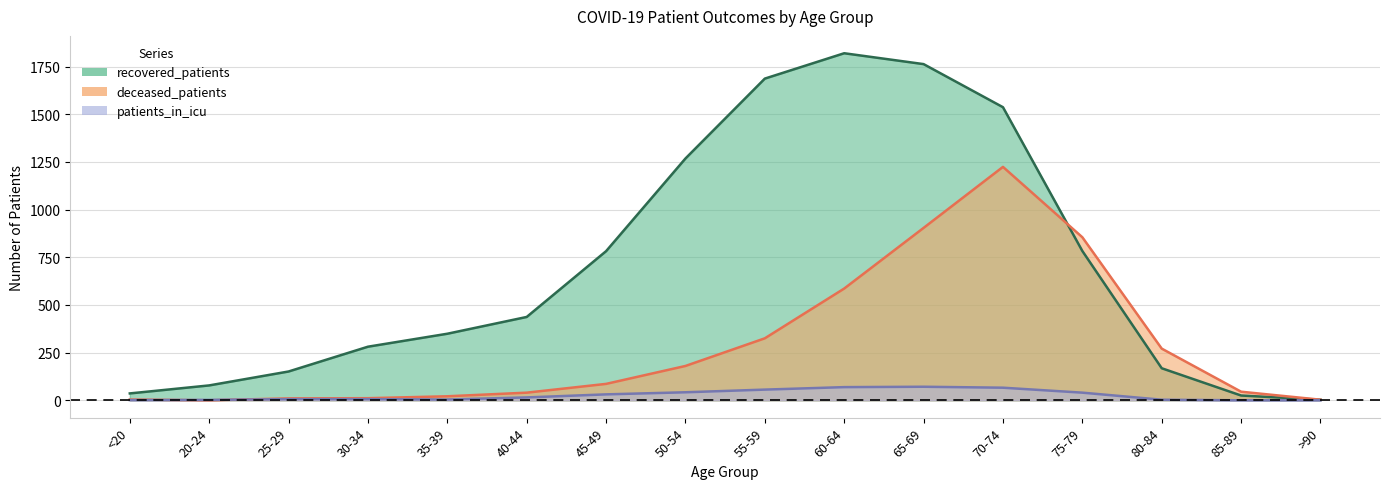

Between which two adjacent categories do patients_in_icu and deceased_patients first intersect?

<20 and 20-24